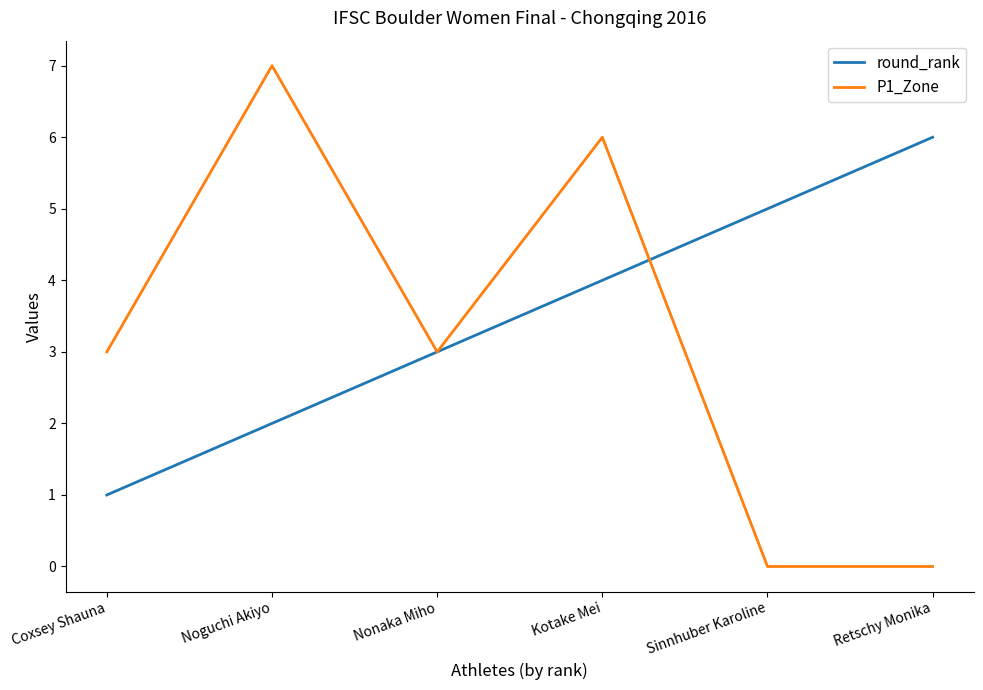

True or false: round_rank has a value of 2 at Sinnhuber Karoline.

False